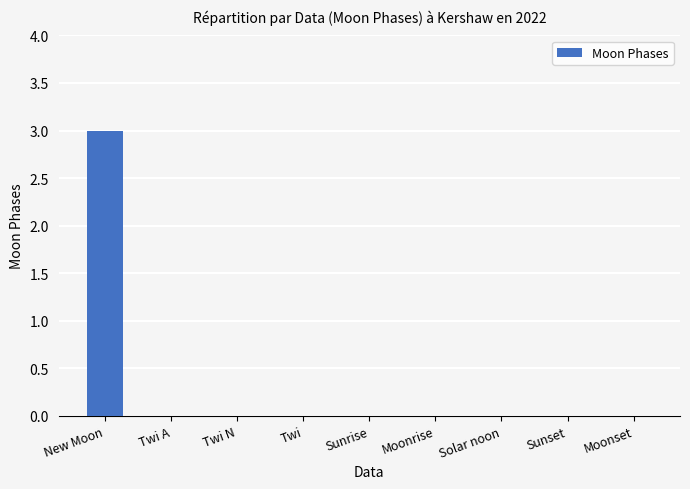

Count the number of categories in the chart.

9